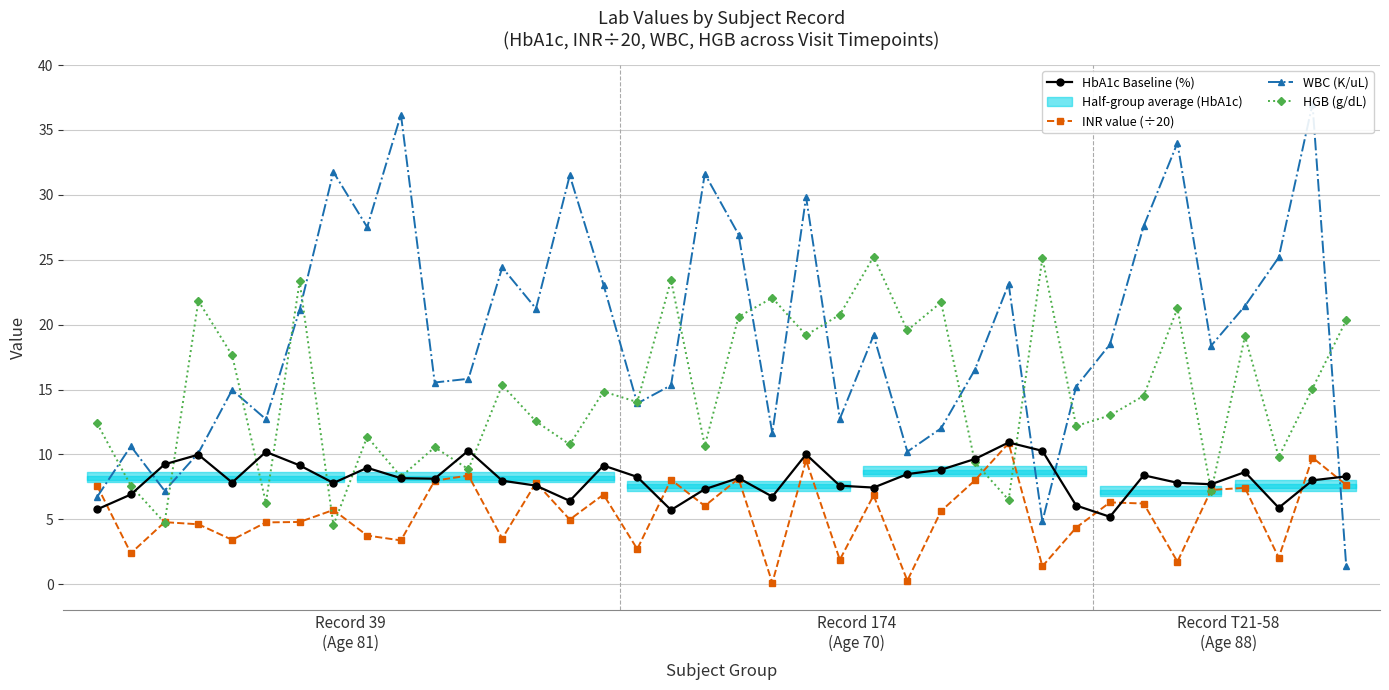

How many intersections are there between WBC (K/uL) and HbA1c Baseline (%)?

5